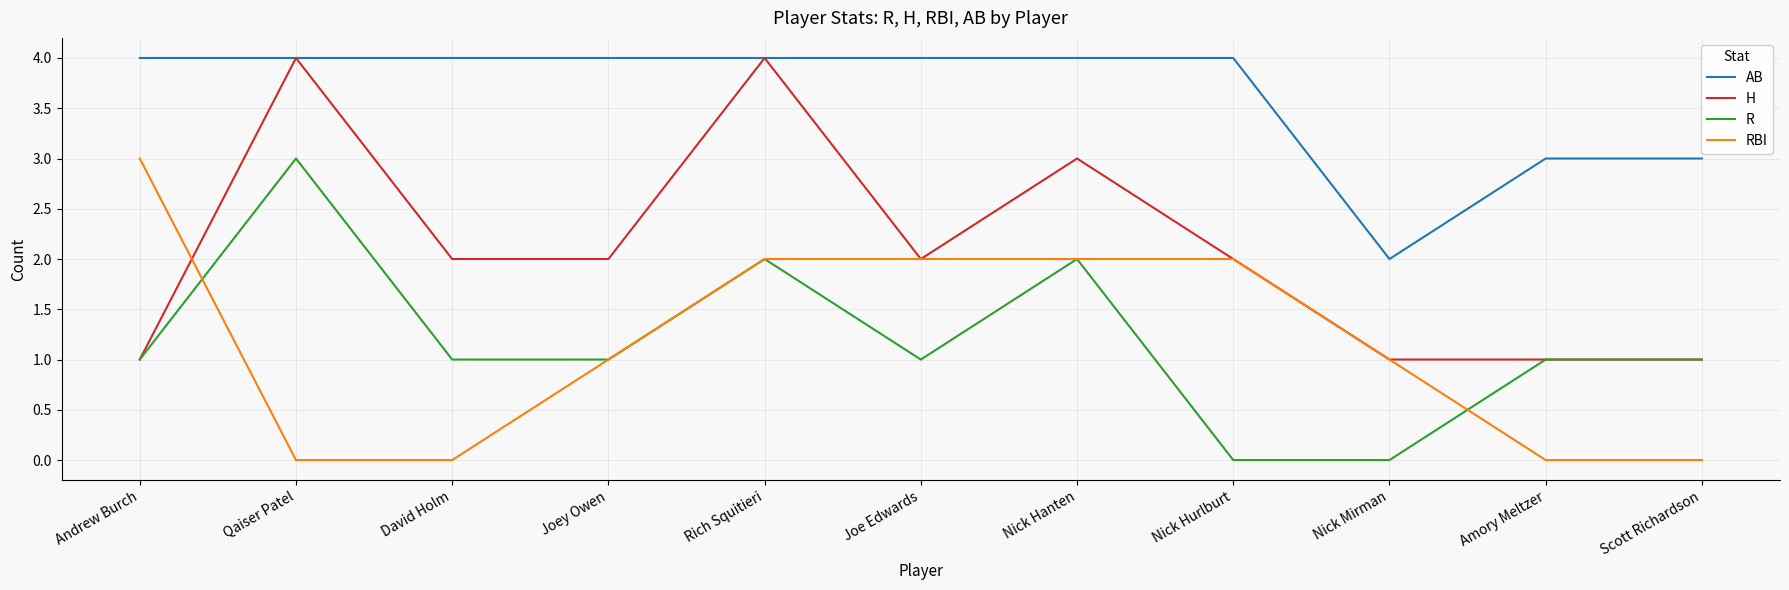

What is the minimum value for AB?

2